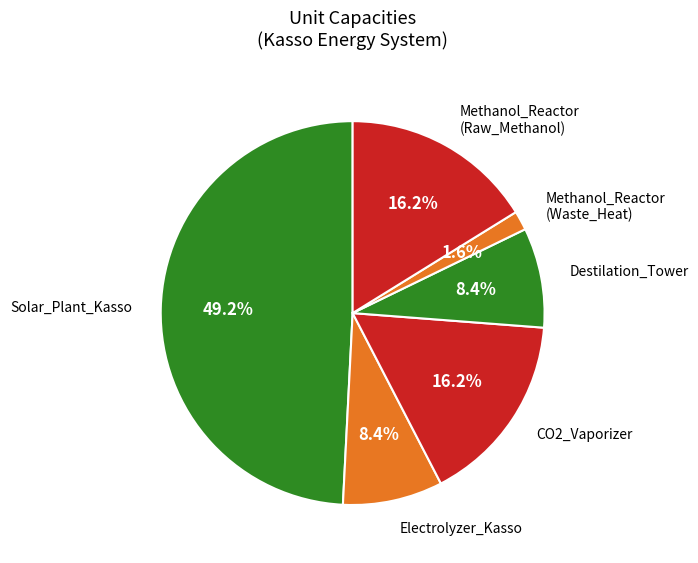

What is the largest slice in the pie chart?

Solar_Plant_Kasso (unit_capacity)